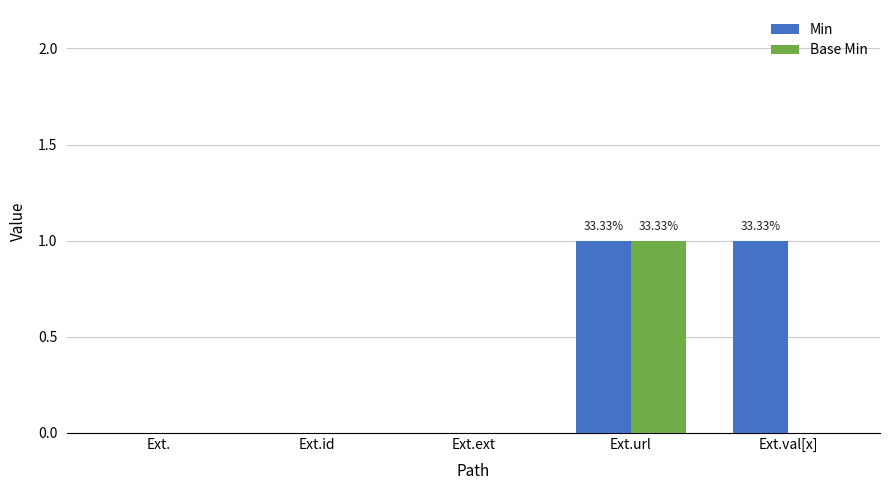

At which category is the sum across all series the highest?

Ext.url